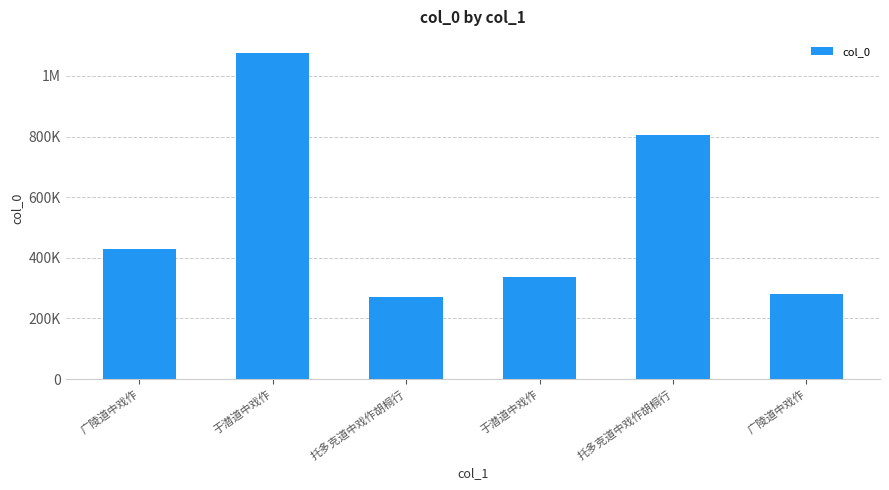

What is the difference between the maximum and minimum values?

804466